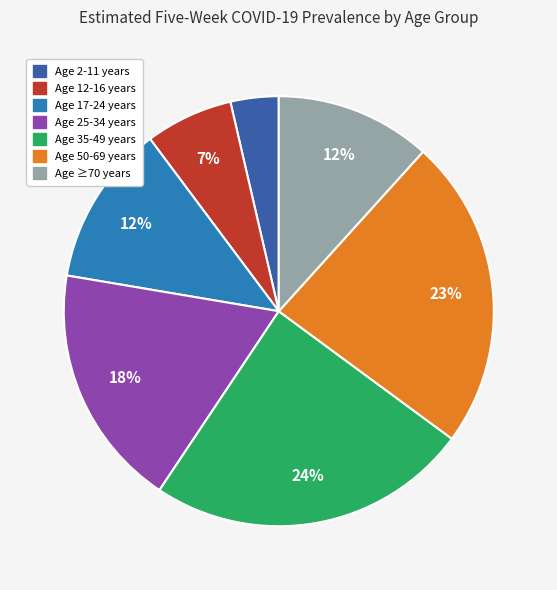

To the nearest percent, what portion does Age 12-16 years represent?

7%